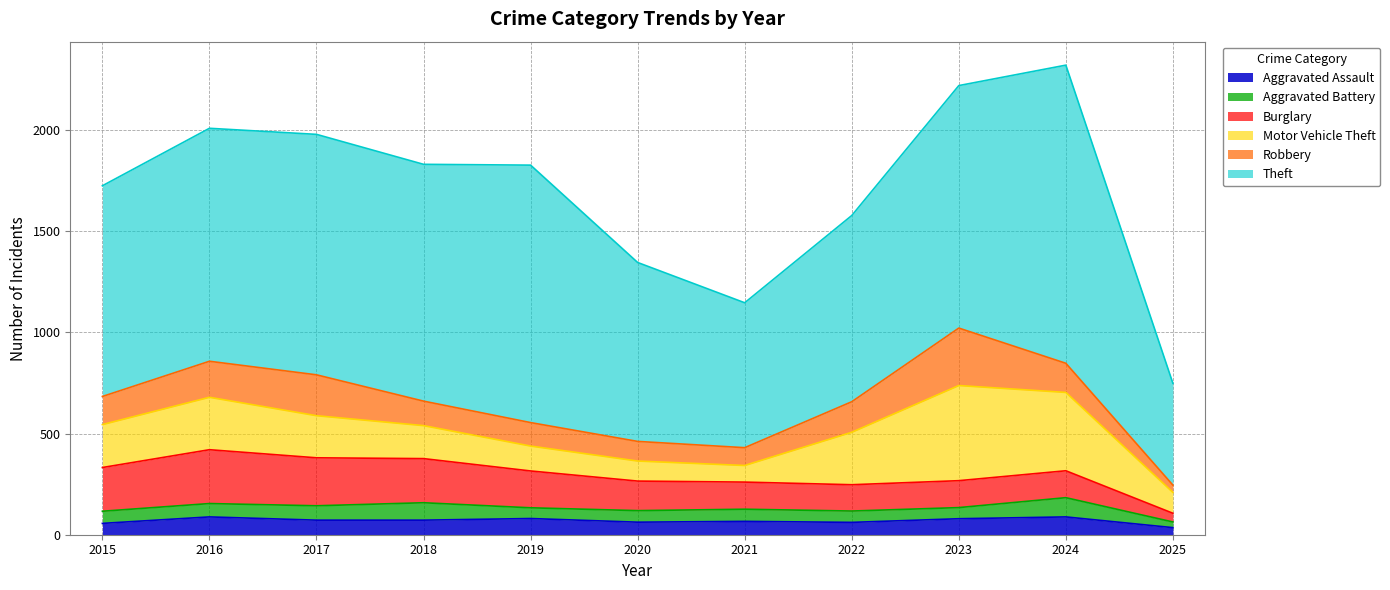

Is it true that Robbery equals 62 at 2020?

False